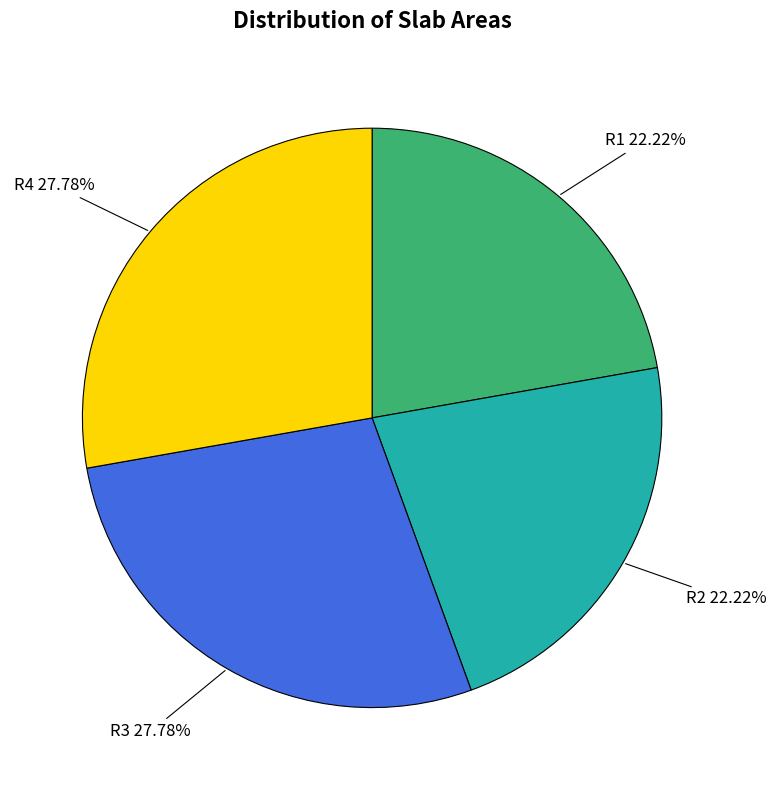

To the nearest percent, what is the difference between the largest and smallest slice percentages?

6%